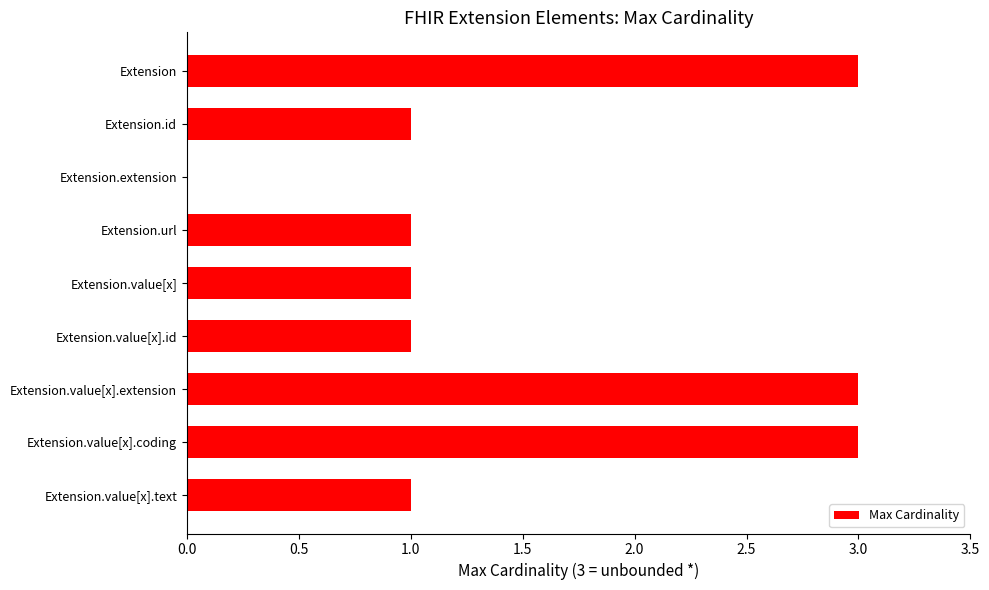

Between Extension and Extension.url, which is larger?

Extension